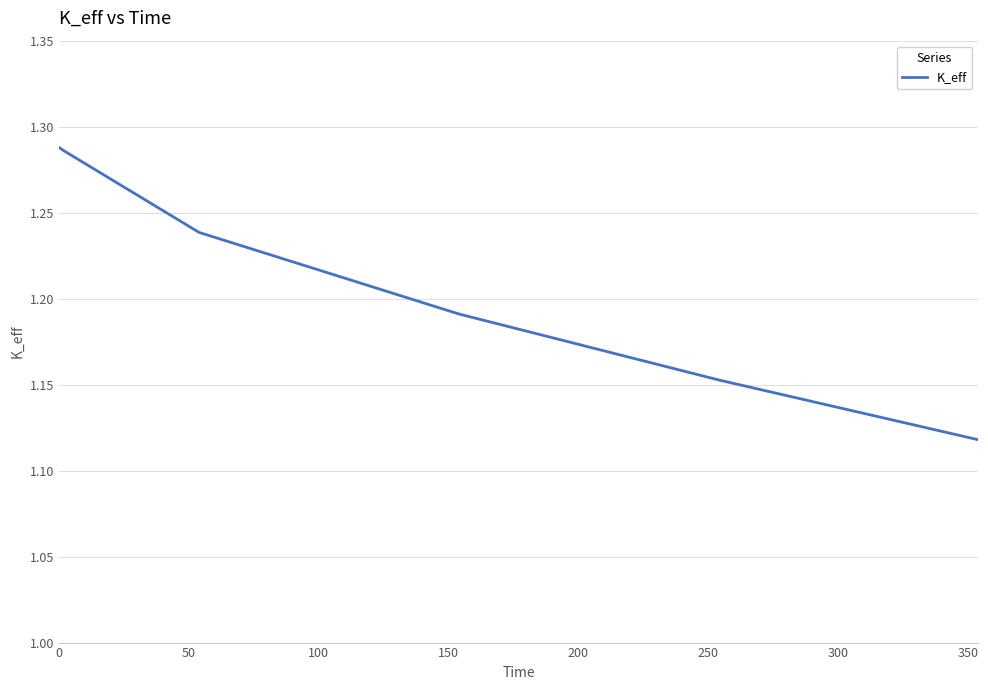

How many values are between 1 and 2?

6